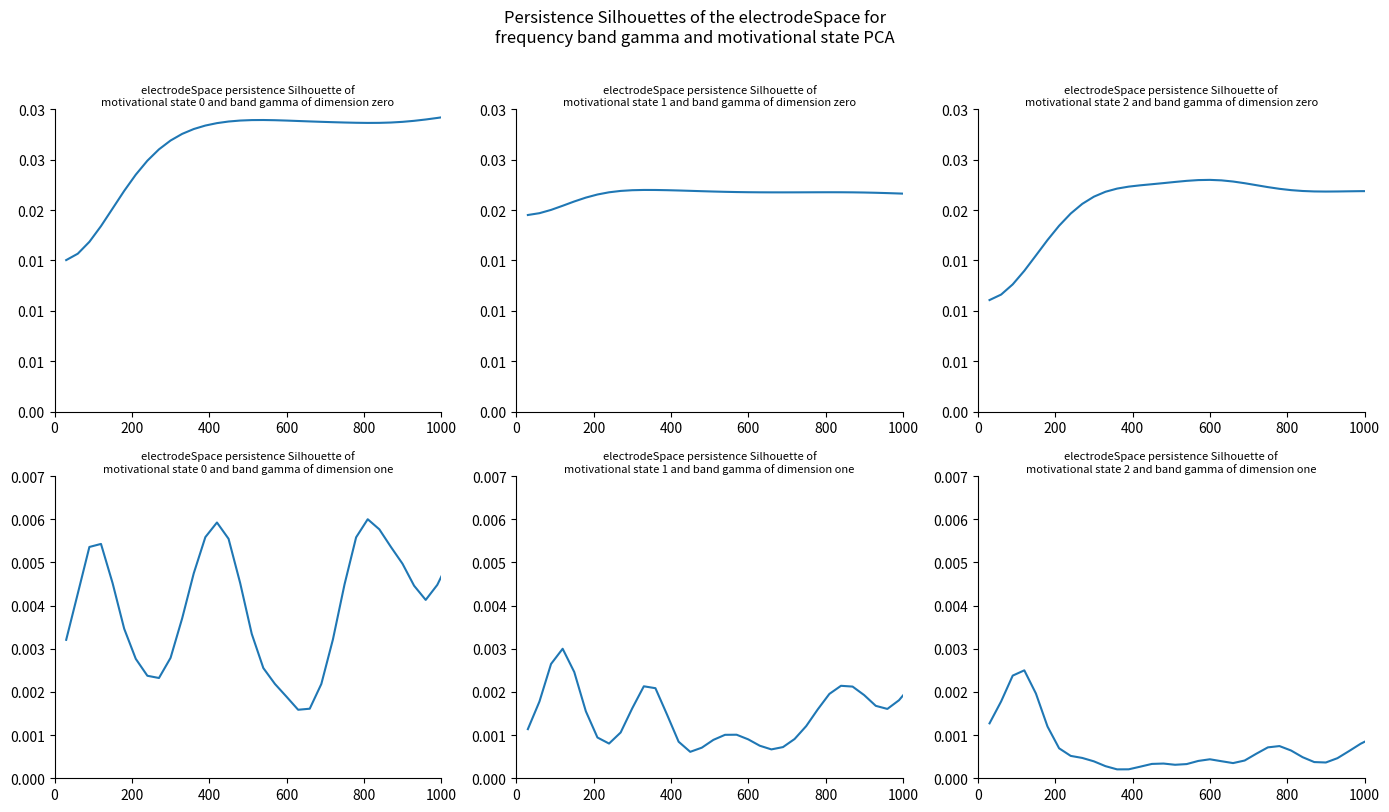

True or false: series_2 has a value of 0.0 at 600.

False